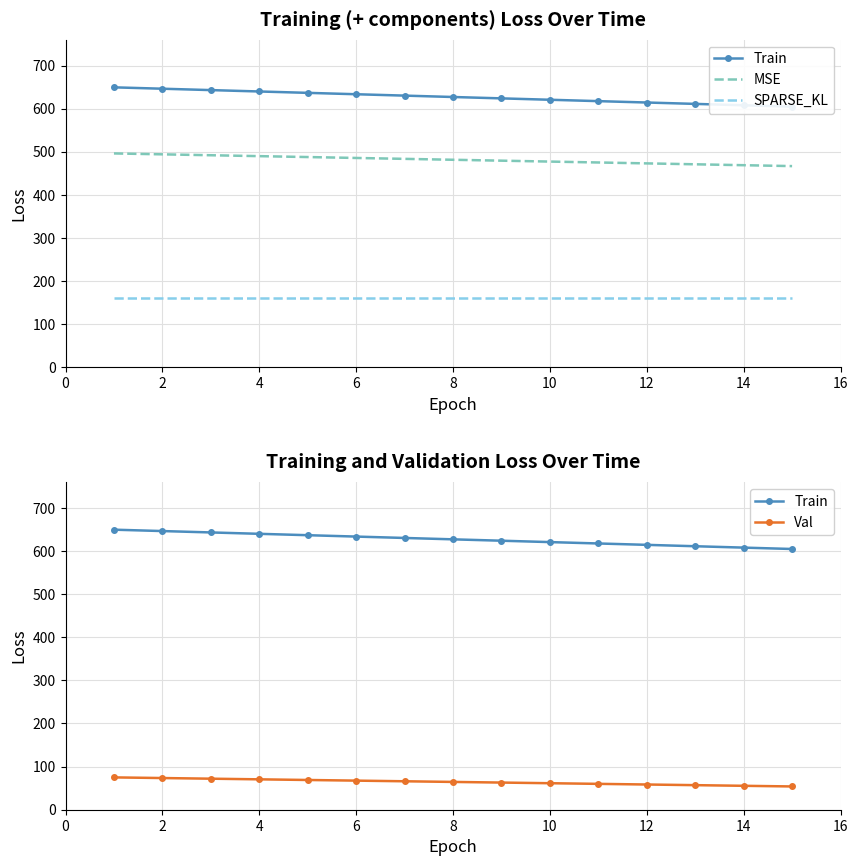

The value of SPARSE_KL at 12 is 43.9. True or false?

False